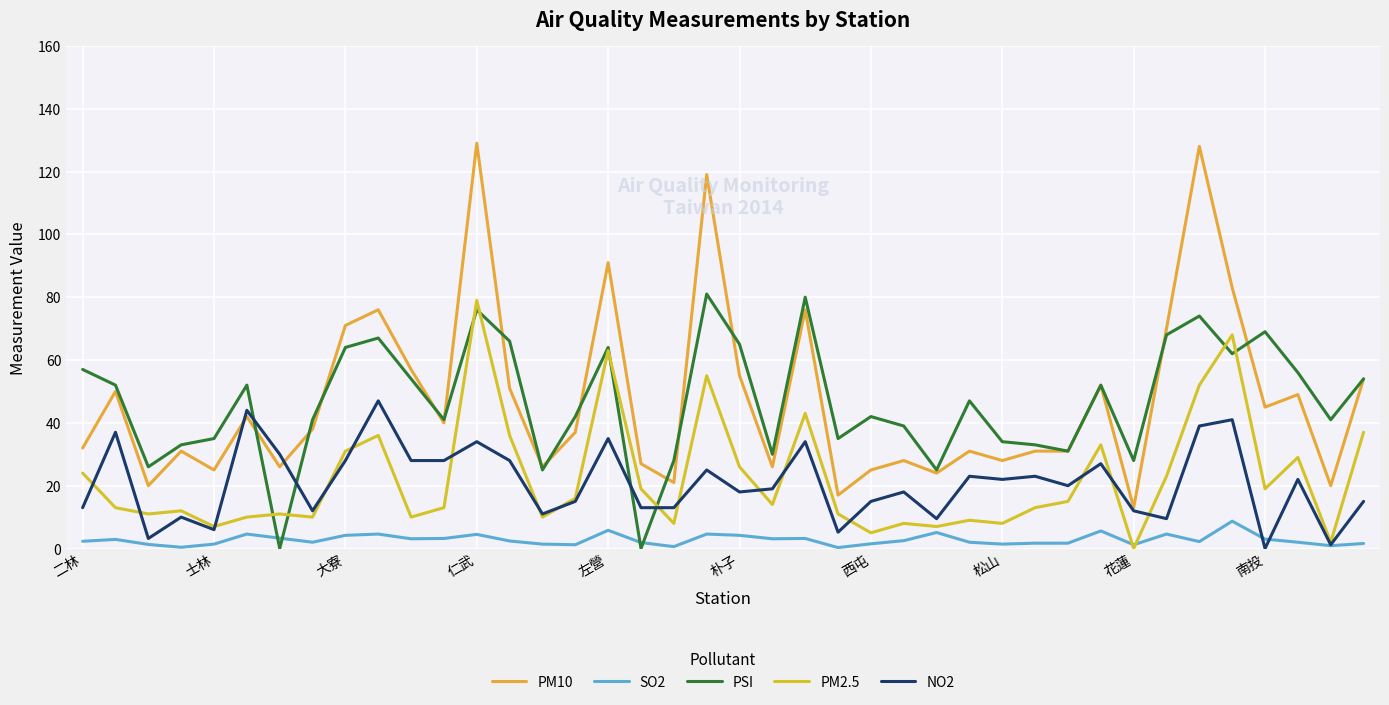

How many lines are shown in the chart?

5